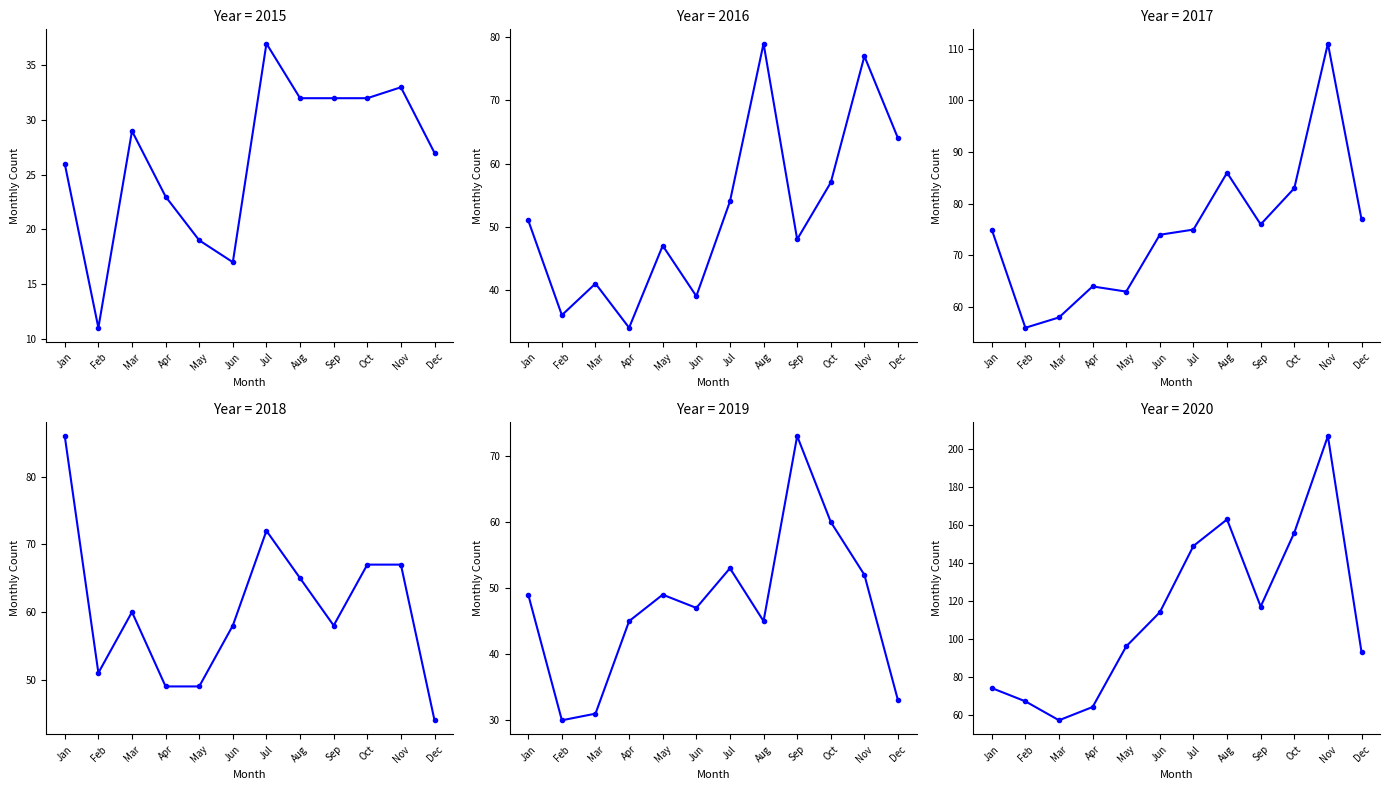

What is the sum of the 2018 values at Jan and Apr?

135